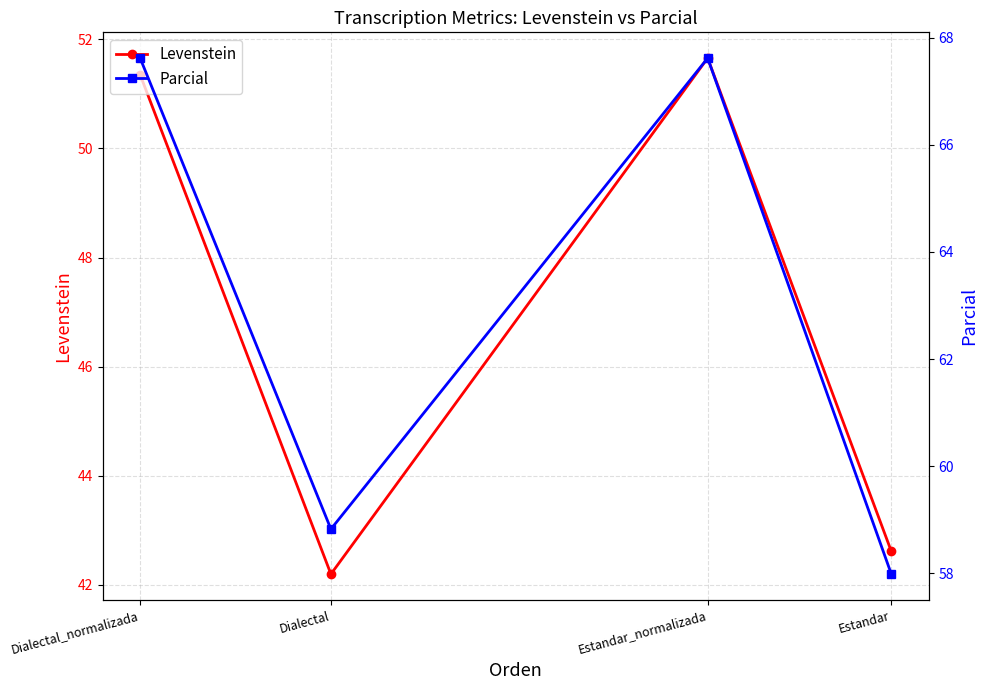

What is the difference between the highest and lowest values at Dialectal_normalizada?

16.3